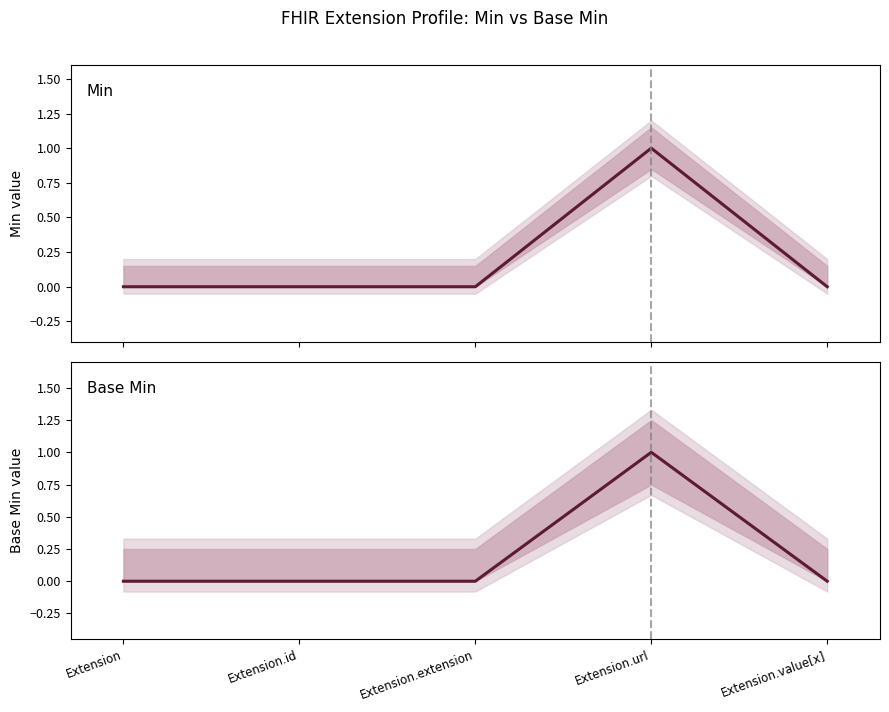

At which label is Base Min closest to 0?

Extension